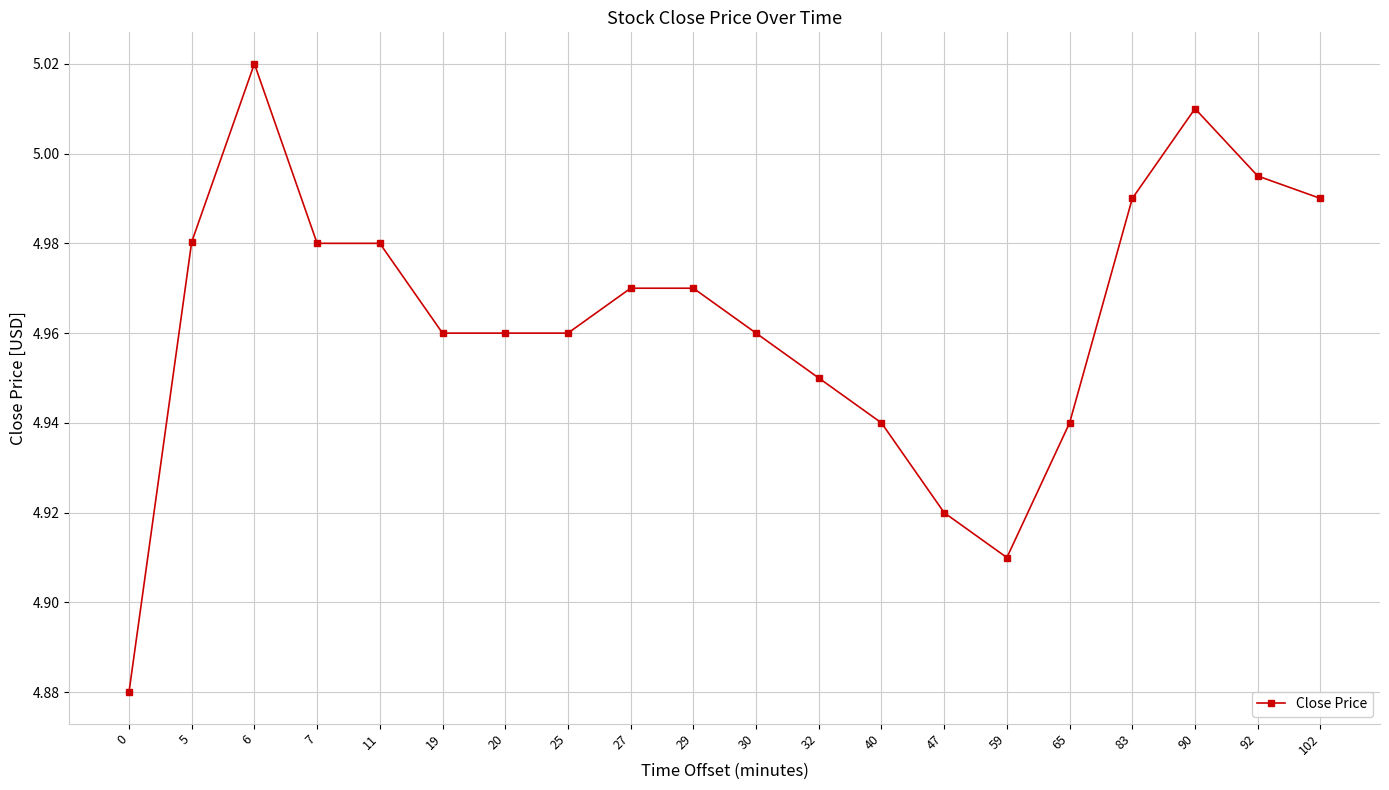

Between 90 and 40, which is larger?

90